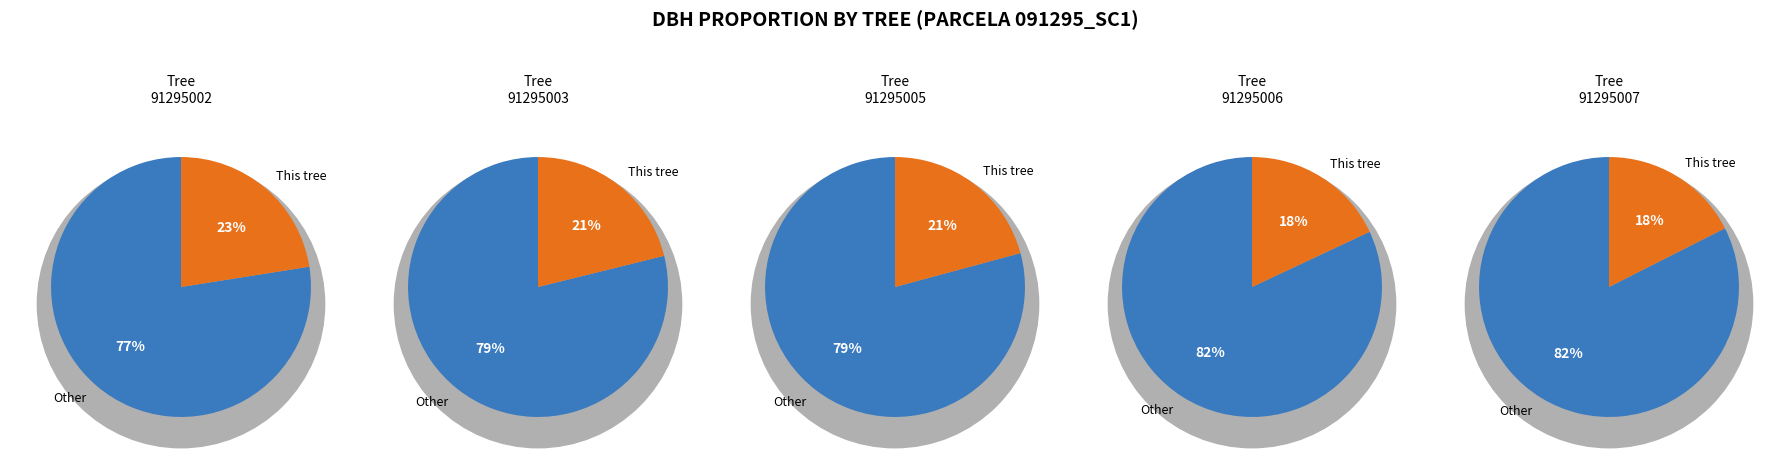

Is the sum of 91295005 and 91295006 greater than half?

No